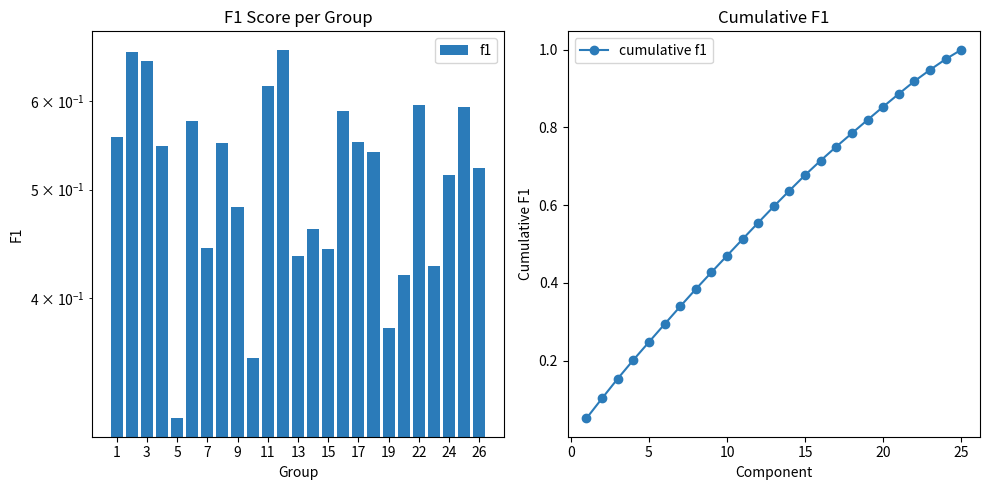

Which category has the lowest value across all series?

1